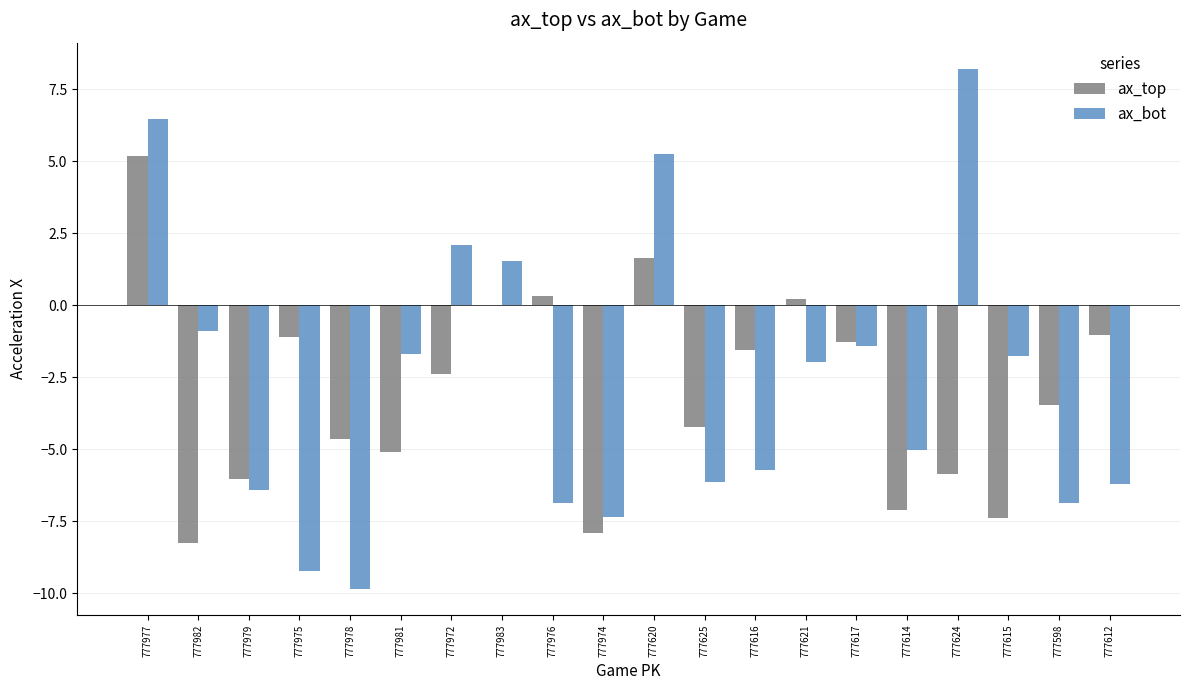

Which series has the largest range (max minus min)?

ax_bot